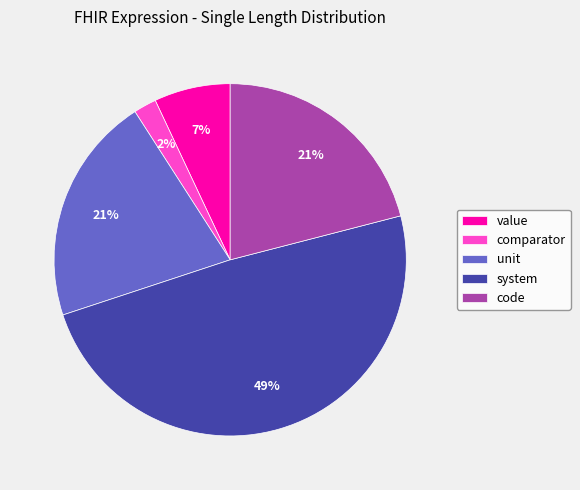

Is it true that system is 39% of the pie?

False